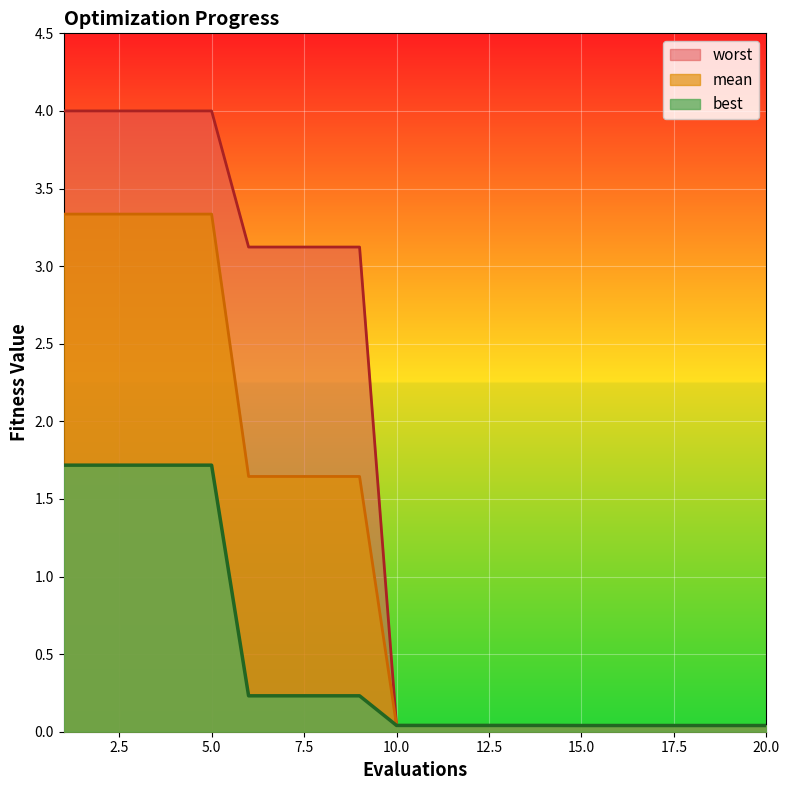

Which series has the largest total across all categories?

worst